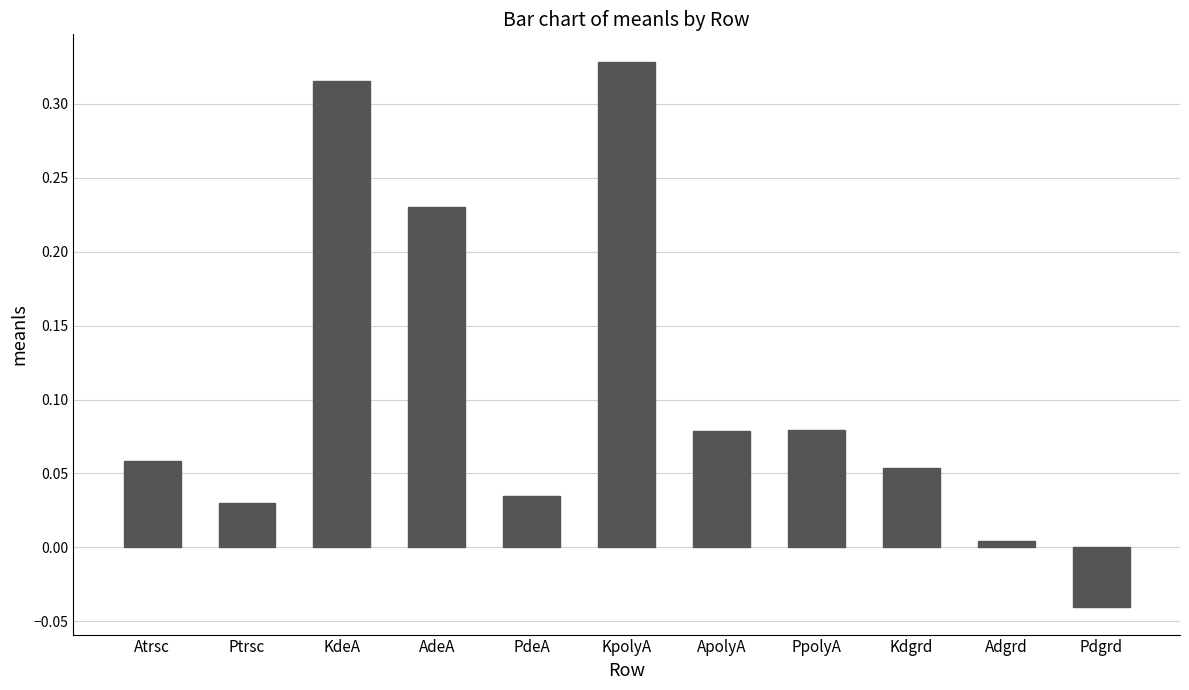

At which label does the data first exceed 0?

Atrsc